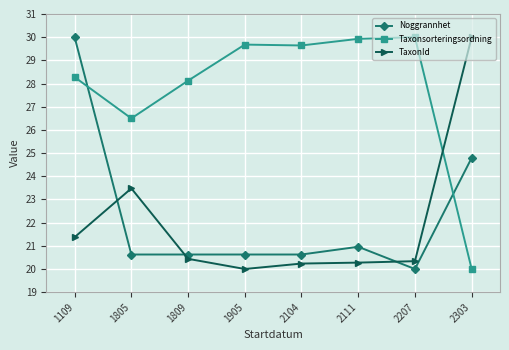

How many intersections are there between TaxonId and Noggrannhet?

3